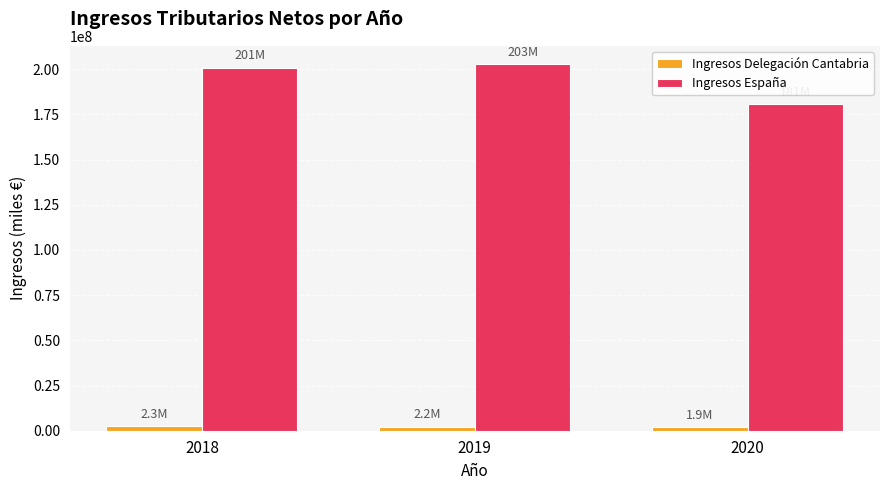

Between 2019 and 2020, which series saw the biggest shift?

Ingresos España